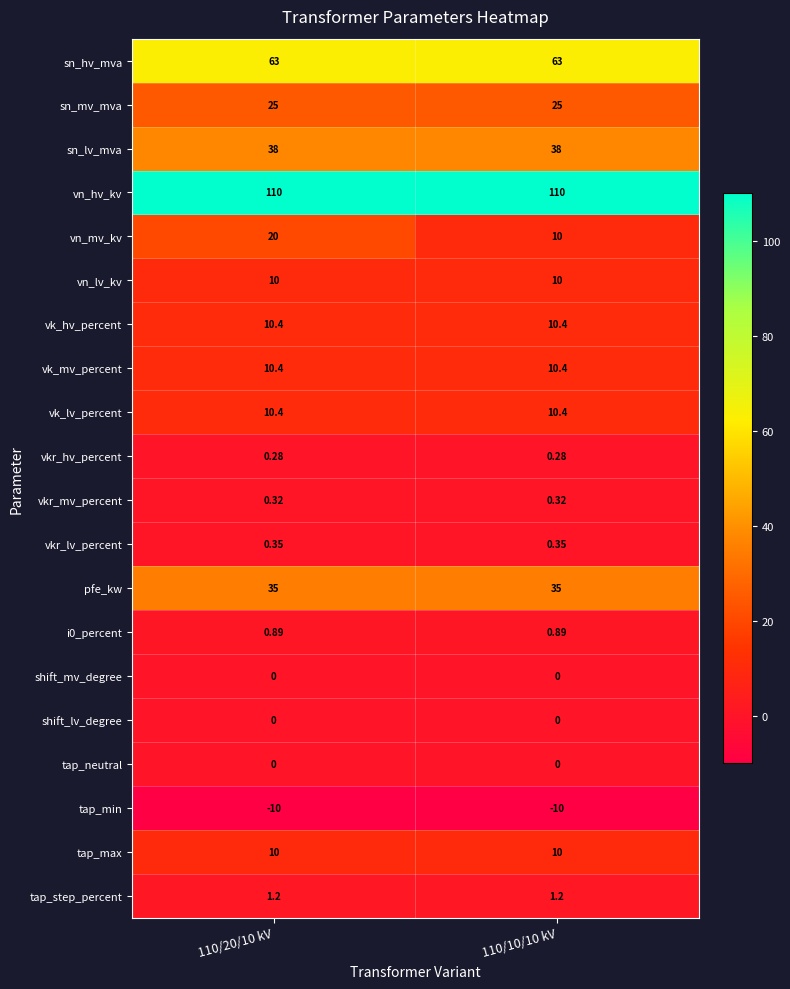

Which series has the largest total across all categories?

vn_hv_kv